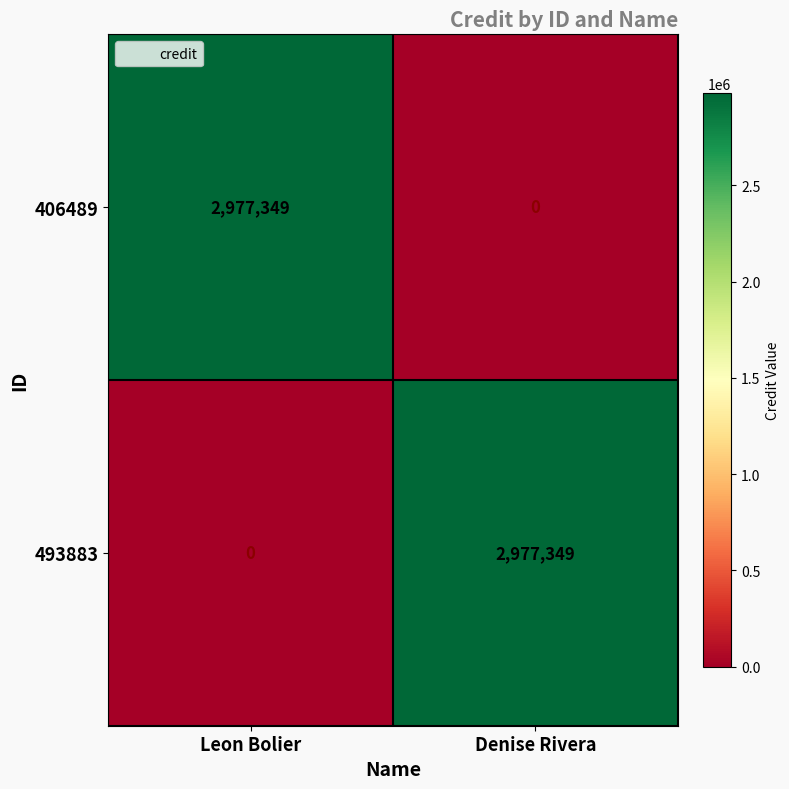

Reading right to left, what are all the values shown in this chart?

406489: Denise Rivera=0	Leon Bolier=2977349
493883: Denise Rivera=2977349	Leon Bolier=0